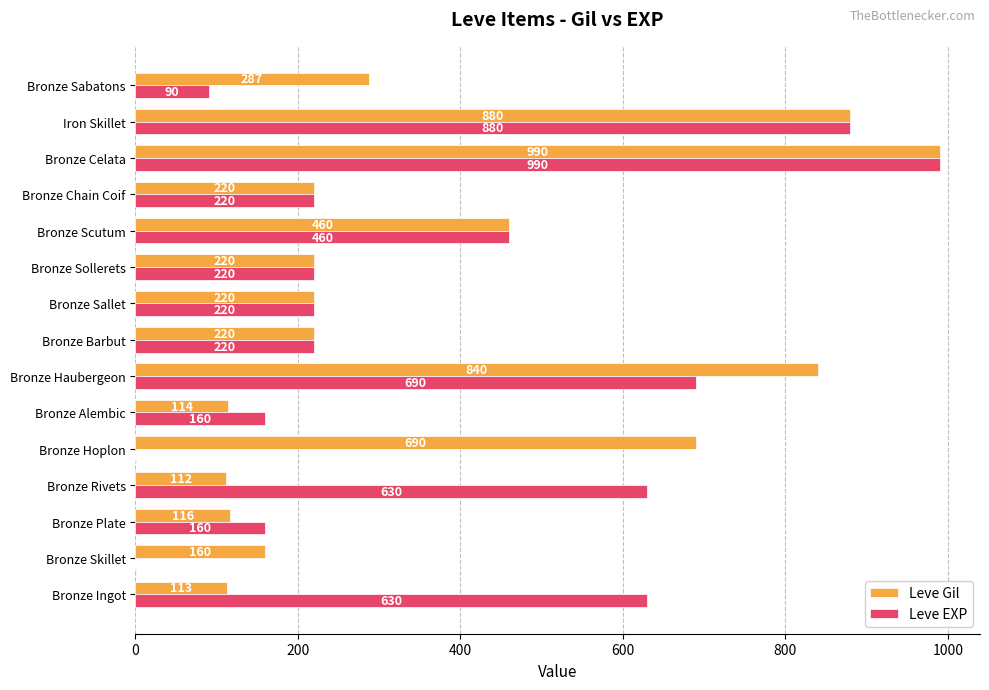

Is the value of Leve EXP at Bronze Skillet greater than the value of Leve Gil at Bronze Scutum?

No